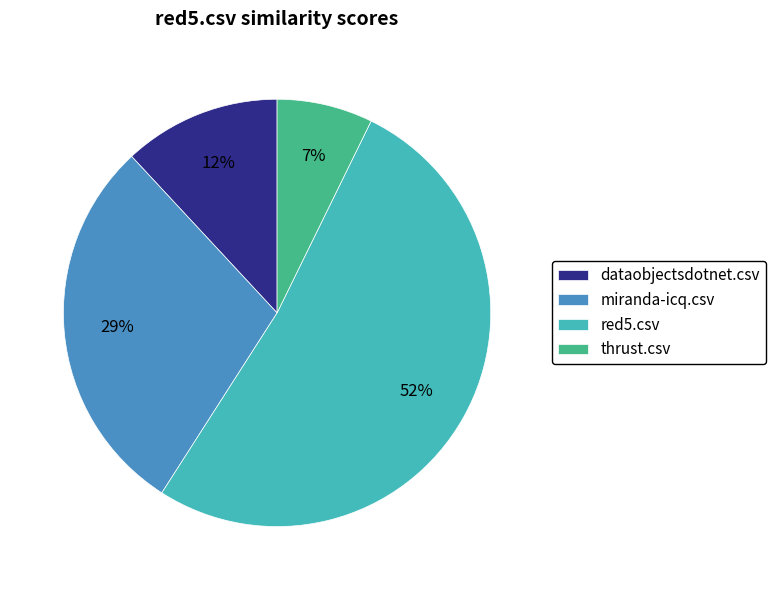

Which category accounts for the majority?

red5.csv